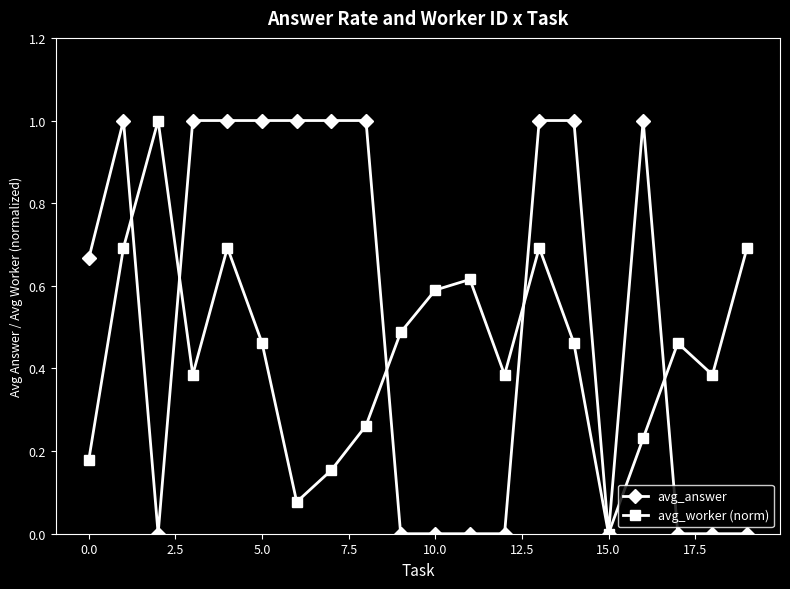

What is the highest value of the avg_answer series?

1.0